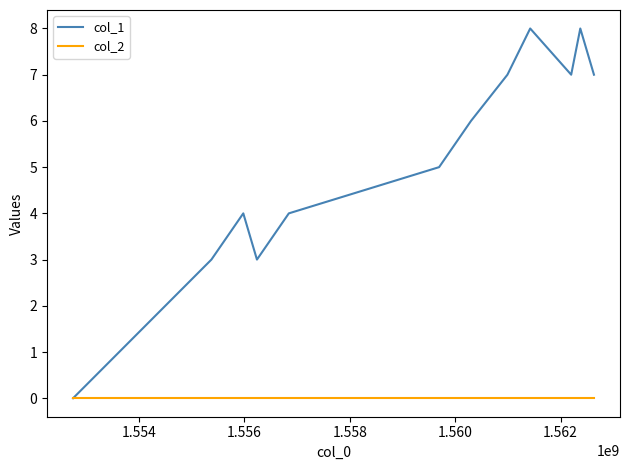

Which series has the largest range (max minus min)?

col_1